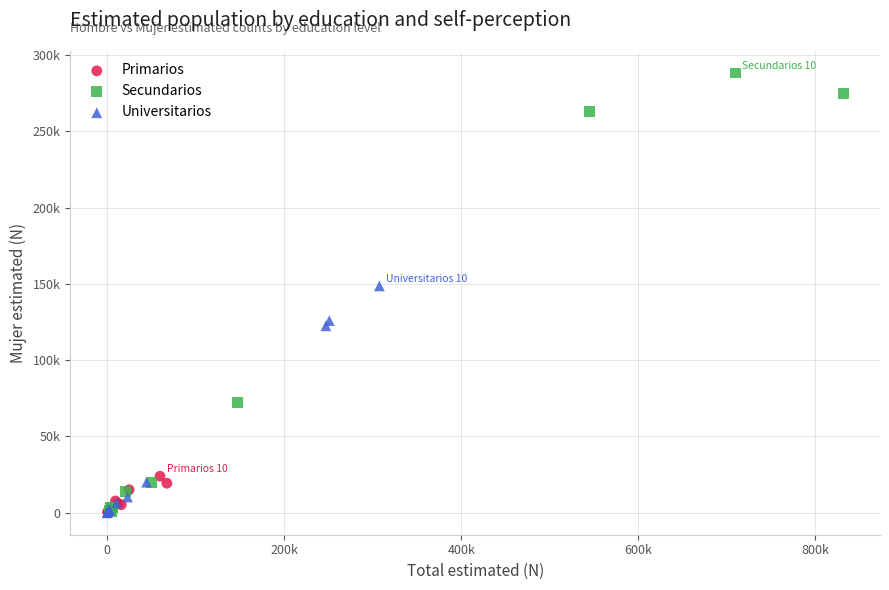

Which series reaches the maximum Y coordinate?

Secundarios